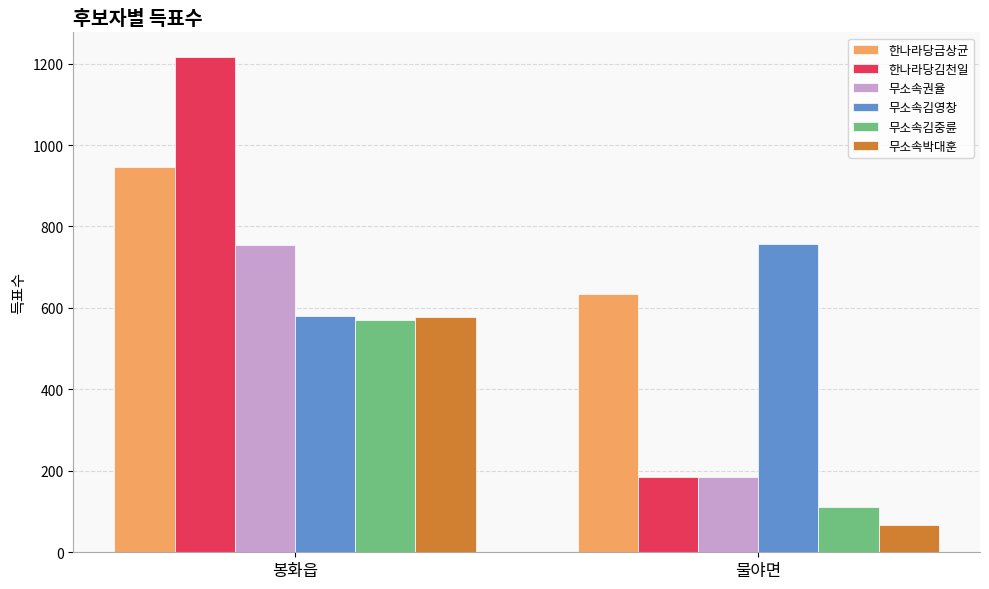

Which series has the largest range (max minus min)?

한나라당김천일